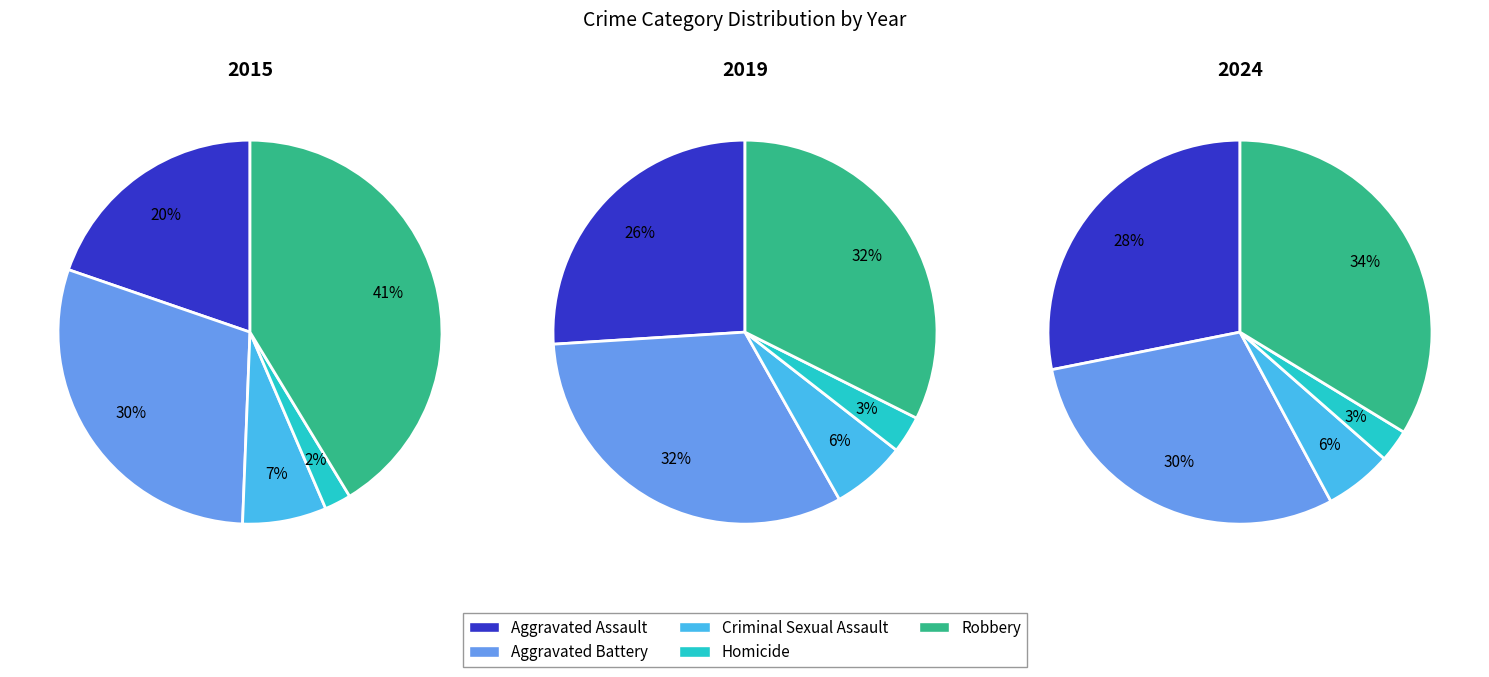

At 0, list the series in order from largest to smallest.

Robbery, Aggravated Battery, Aggravated Assault, Criminal Sexual Assault, Homicide